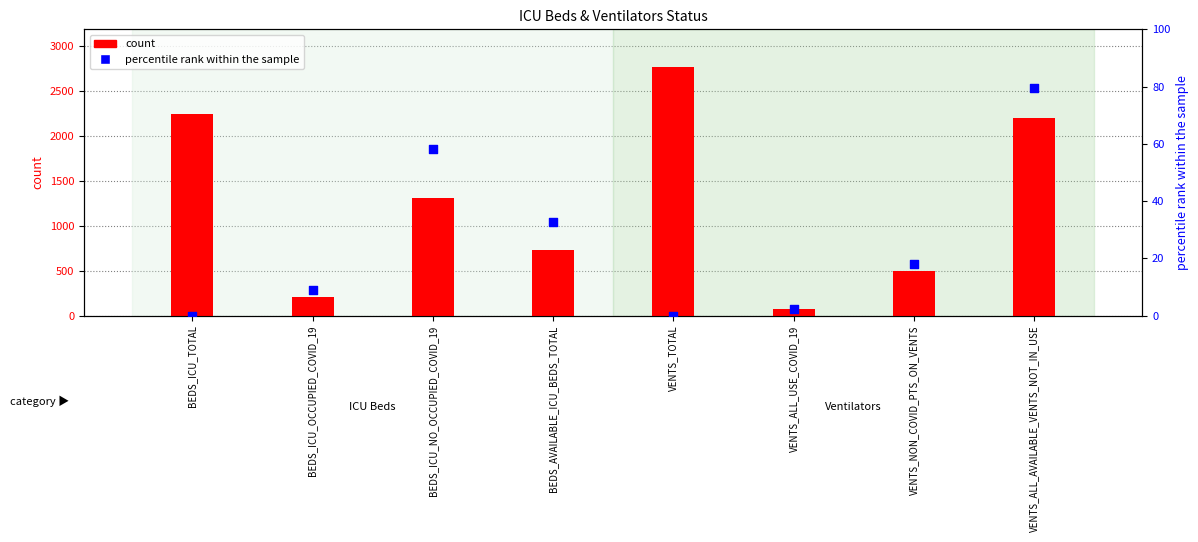

At how many categories does at least one series exceed 648?

5